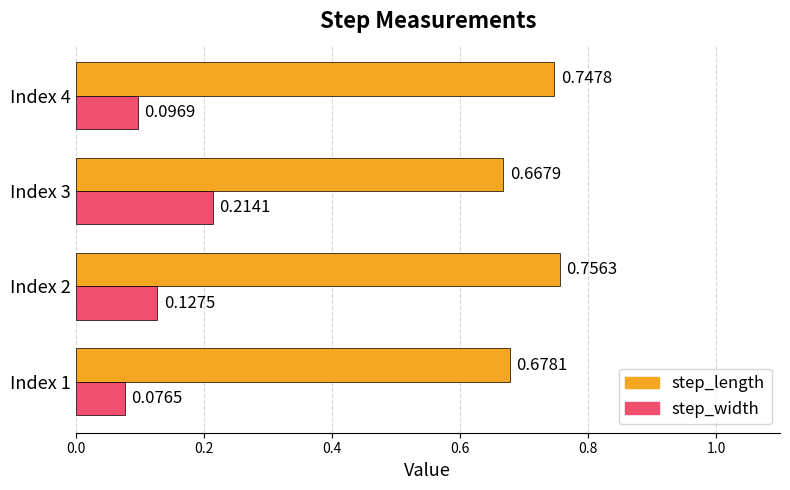

At which category is the sum across all series the highest?

Index 2